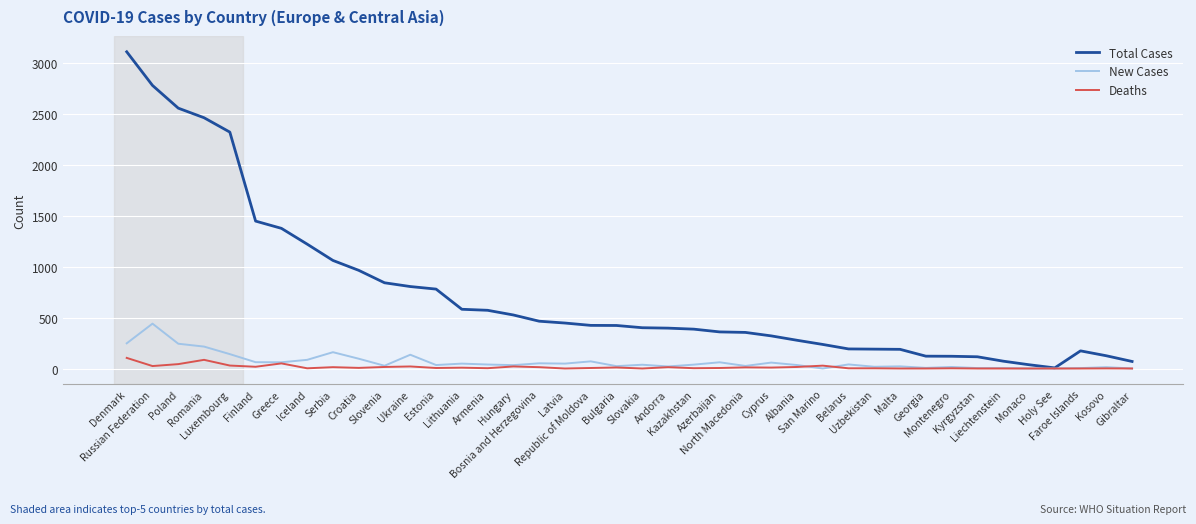

Which series has the largest range (max minus min)?

Total Cases